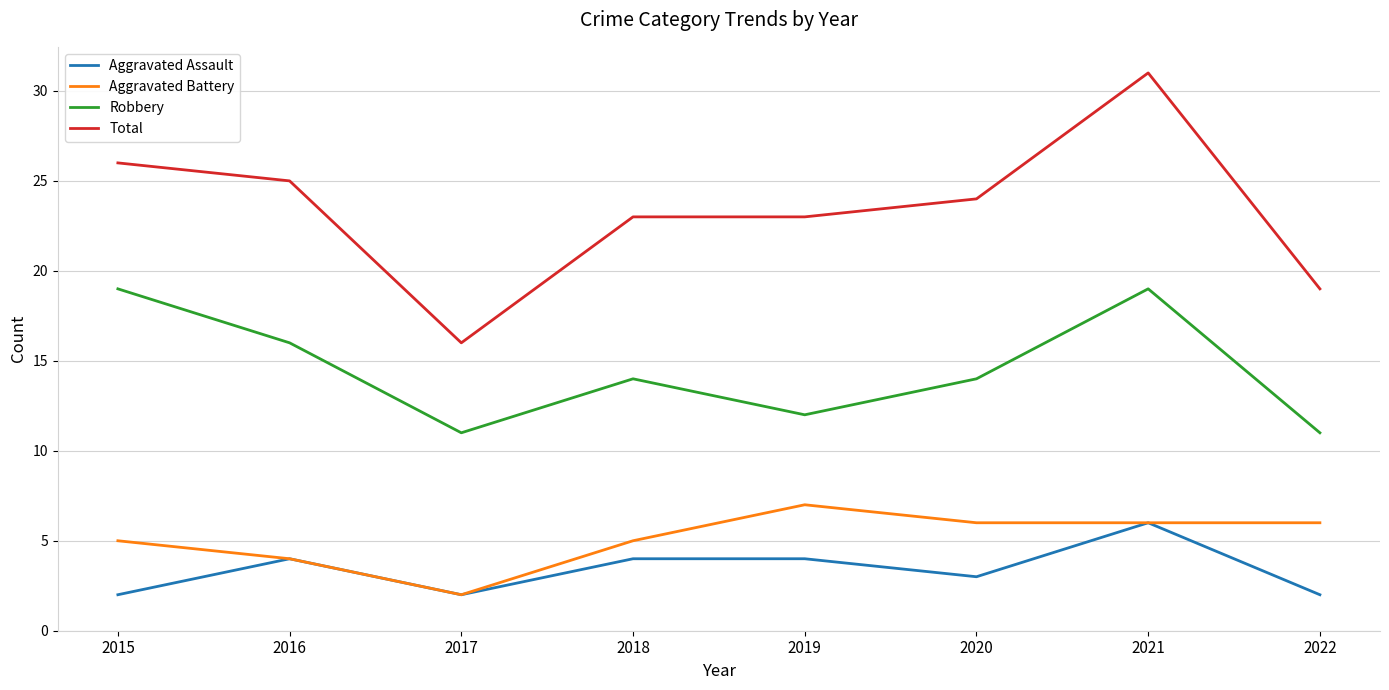

What value does the Total series have at 2019?

23